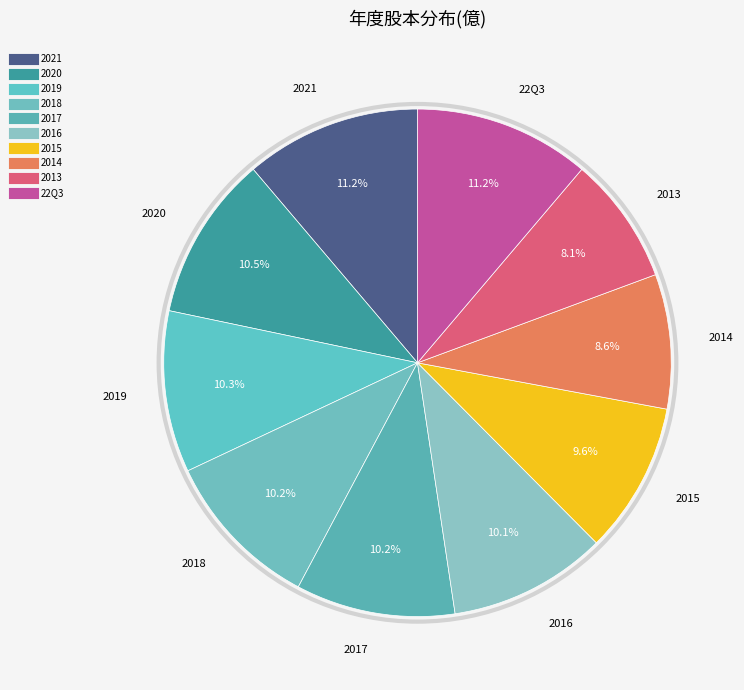

How many segments does this pie chart have?

10